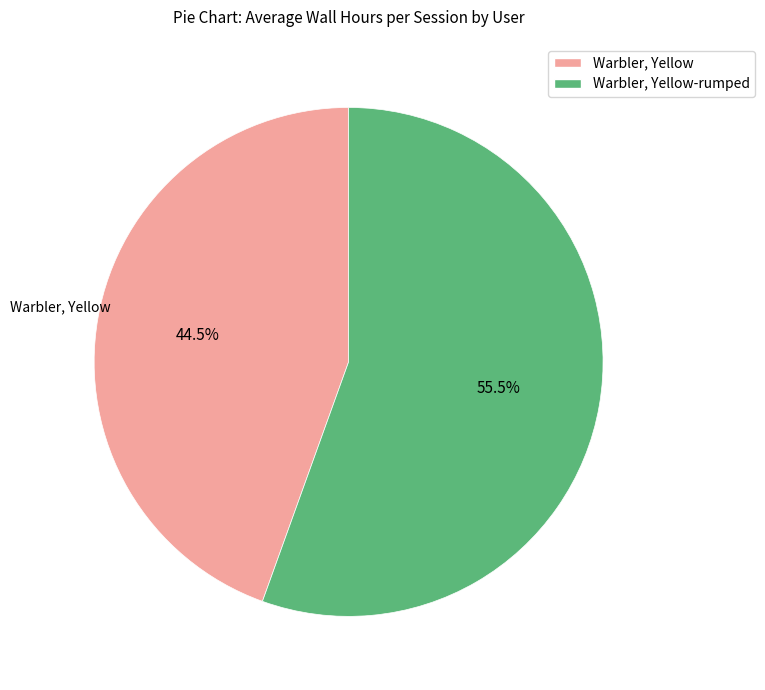

Combined, do Warbler, Yellow and Warbler, Yellow-rumped account for over 50%?

Yes